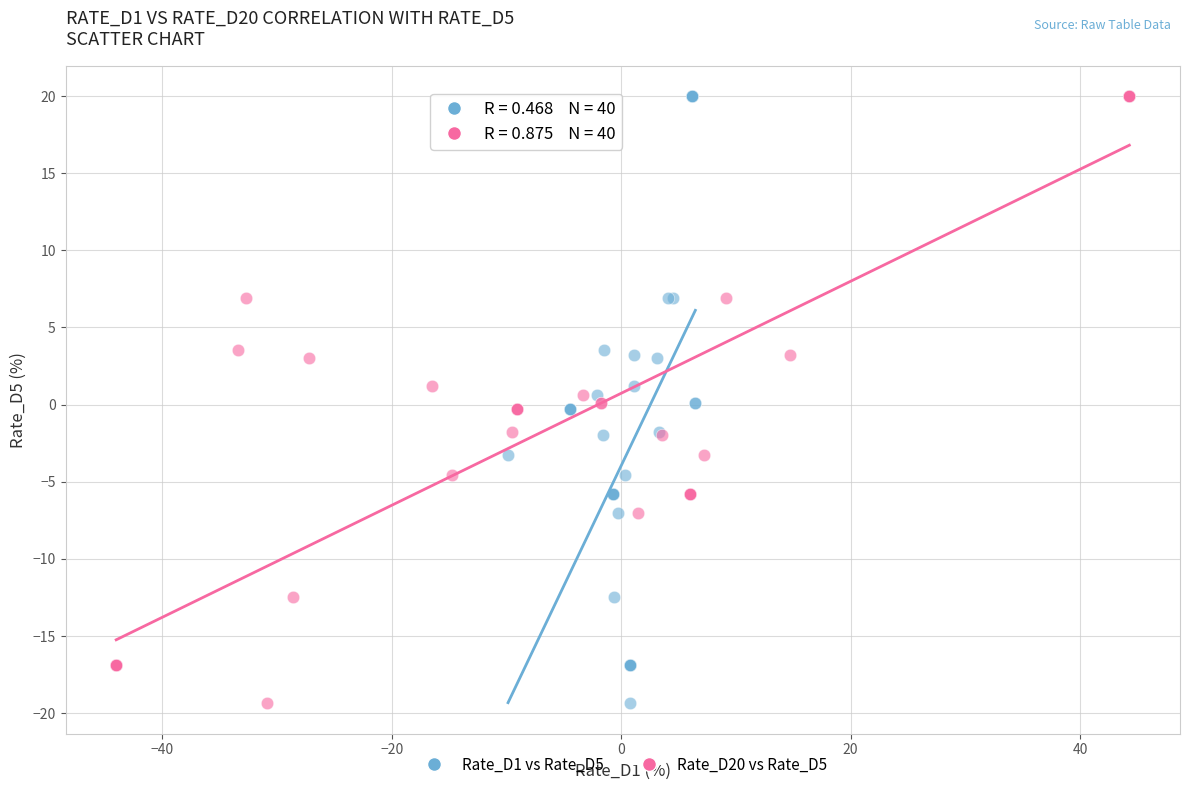

What are all the series names shown in the legend?

Rate_D1 vs Rate_D5, Rate_D20 vs Rate_D5